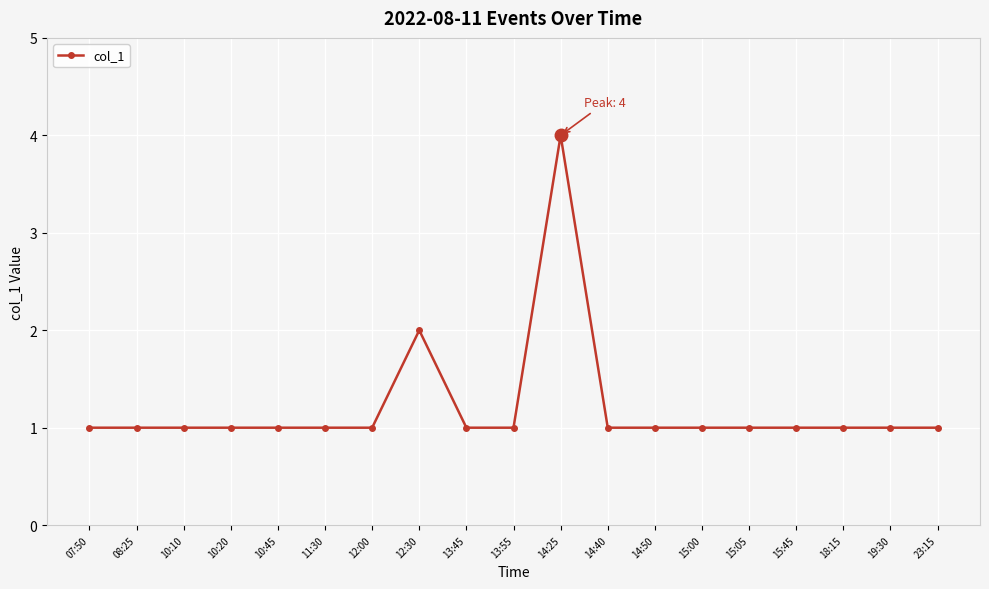

How many lines are shown in the chart?

1